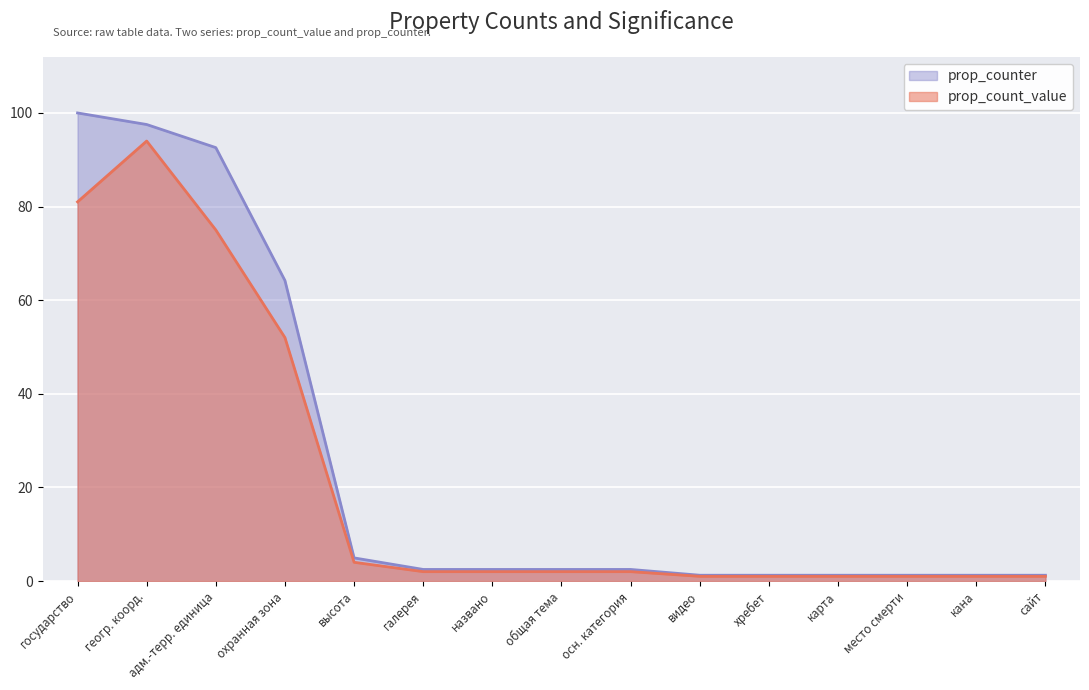

True or false: prop_count_value and prop_counter cross at least once.

False